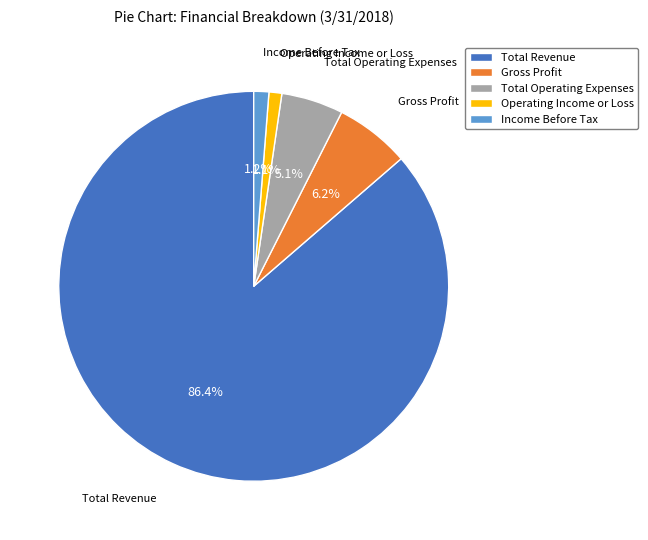

Between Total Operating Expenses and Gross Profit, which is larger?

Gross Profit